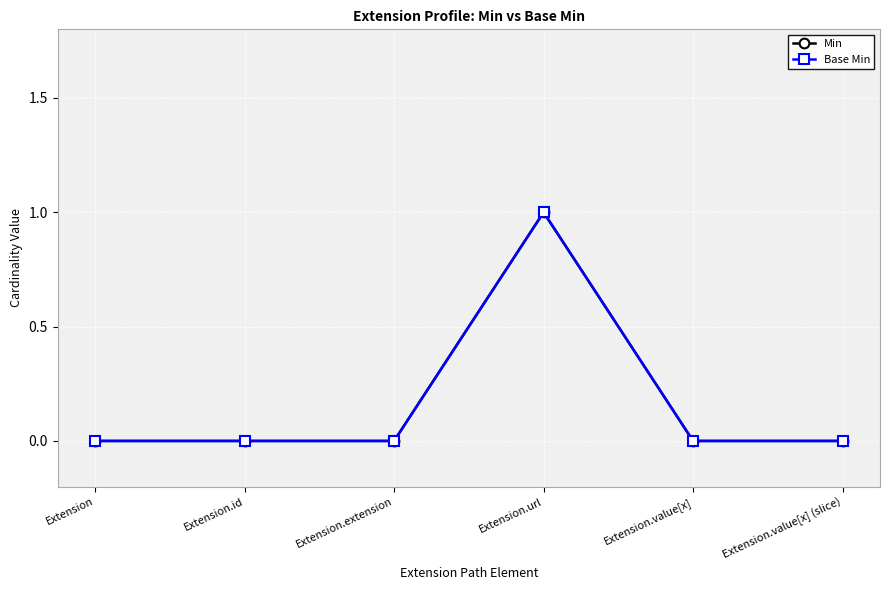

Reading right to left, extract all data points from this chart.

Min: Extension.value[x] (slice)=0	Extension.value[x]=0	Extension.url=1	Extension.extension=0	Extension.id=0	Extension=0
Base Min: Extension.value[x] (slice)=0	Extension.value[x]=0	Extension.url=1	Extension.extension=0	Extension.id=0	Extension=0